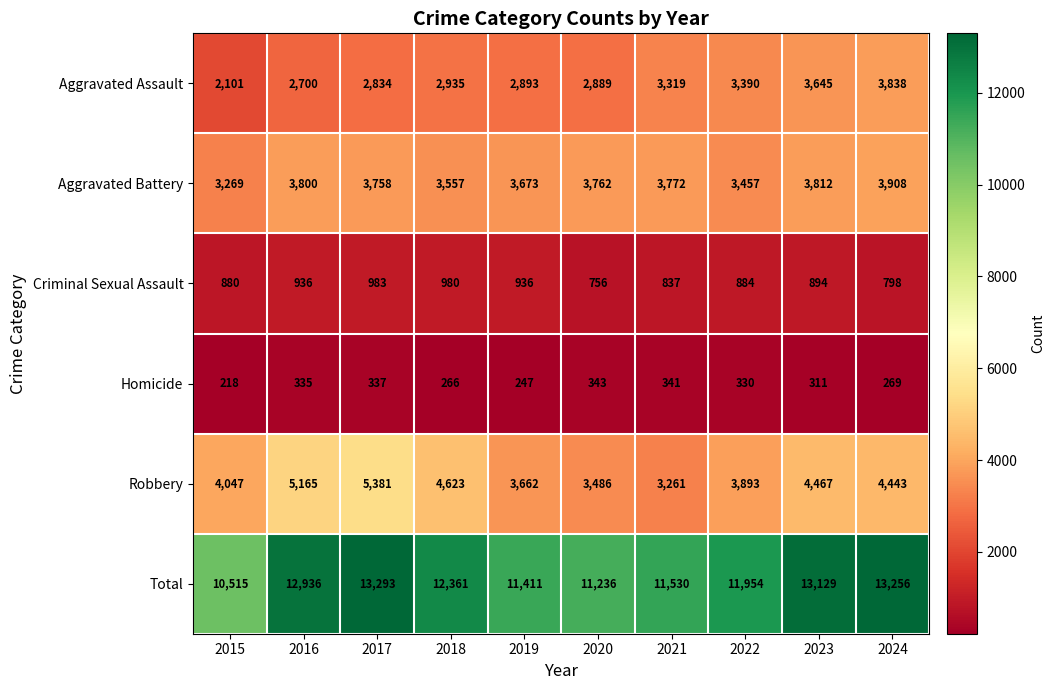

What is the difference between the highest and lowest values at 2020?

10893